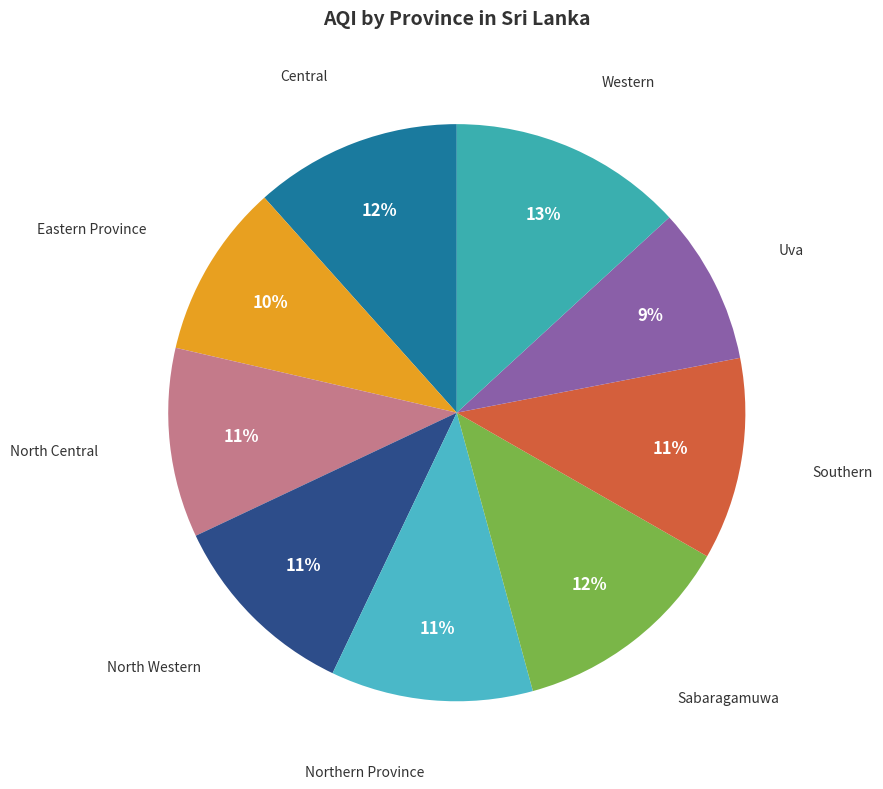

How many segments does this pie chart have?

9